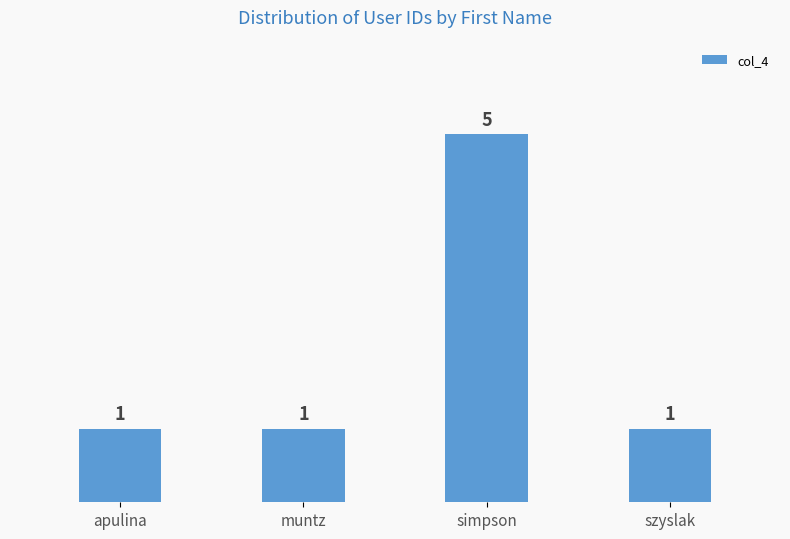

Reading left to right, list all the values displayed in this chart.

1	1	5	1